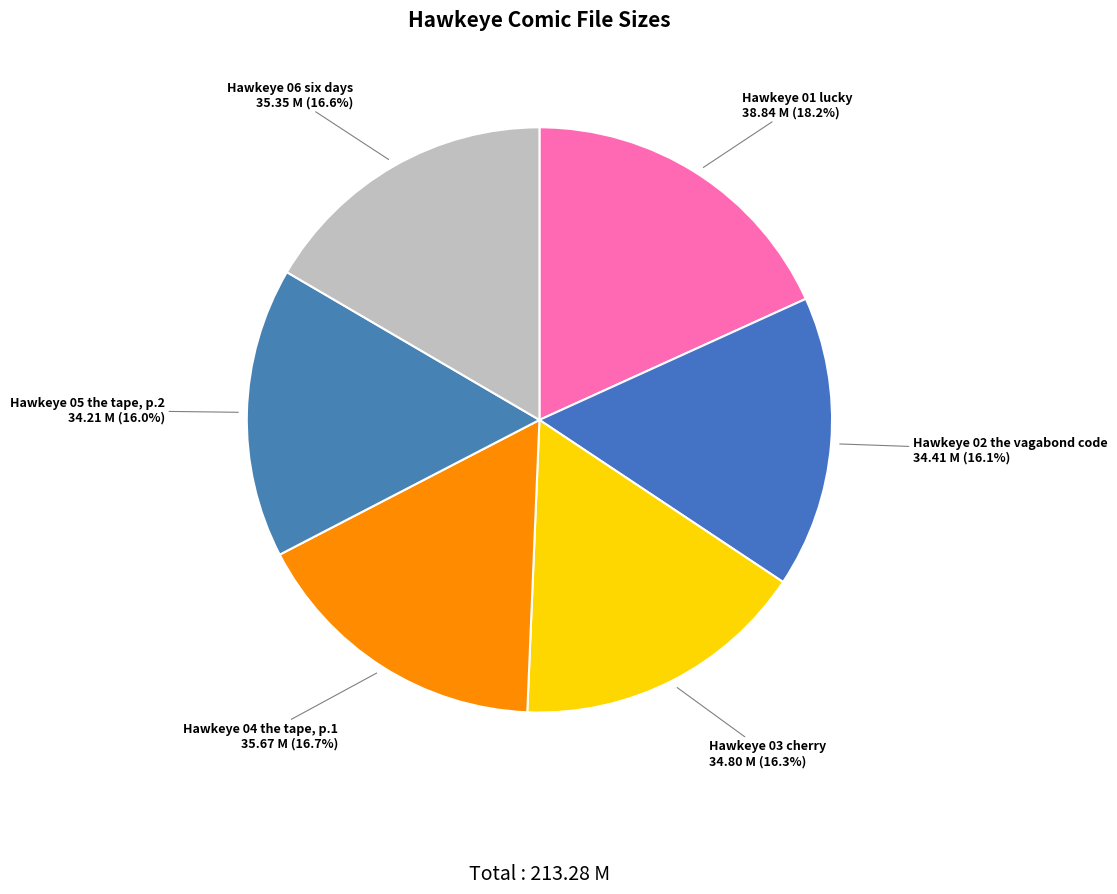

Rank the categories by value from lowest to highest.

Hawkeye 05 the tape, p.2, Hawkeye 02 the vagabond code, Hawkeye 03 cherry, Hawkeye 06 six days, Hawkeye 04 the tape, p.1, Hawkeye 01 lucky